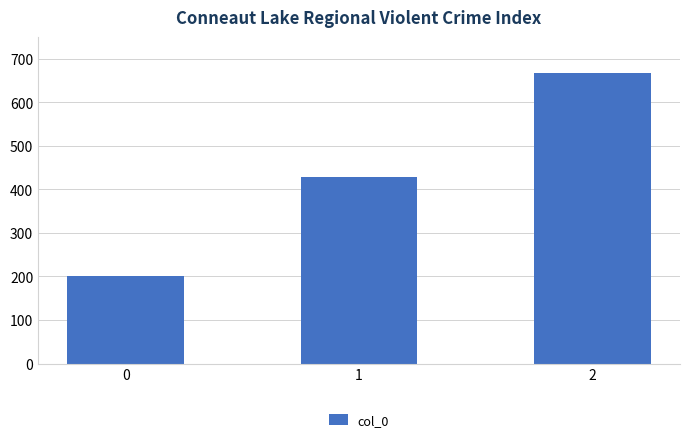

Rank the categories by value from lowest to highest.

0, 1, 2